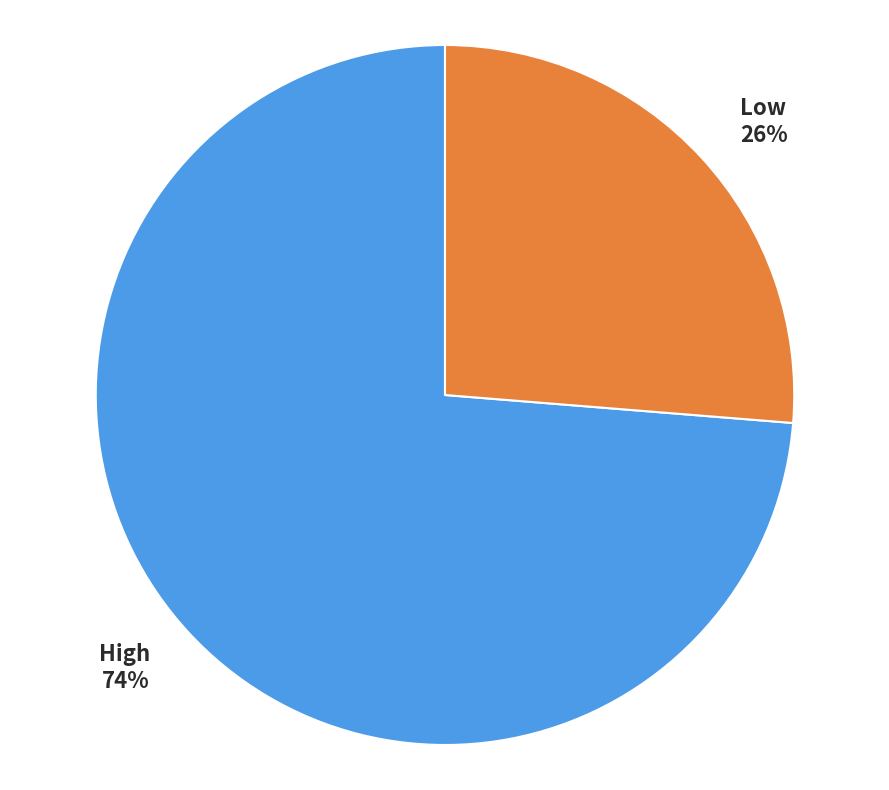

Which category has the smallest portion of the pie?

Low